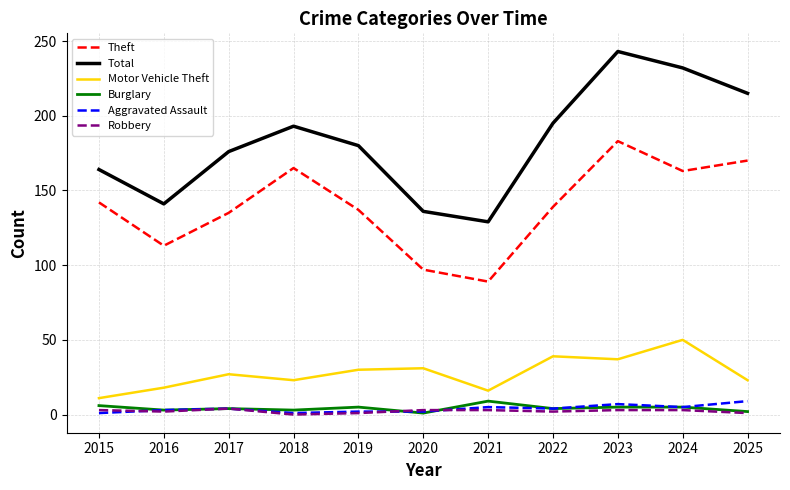

True or false: Burglary and Theft cross at least once.

False